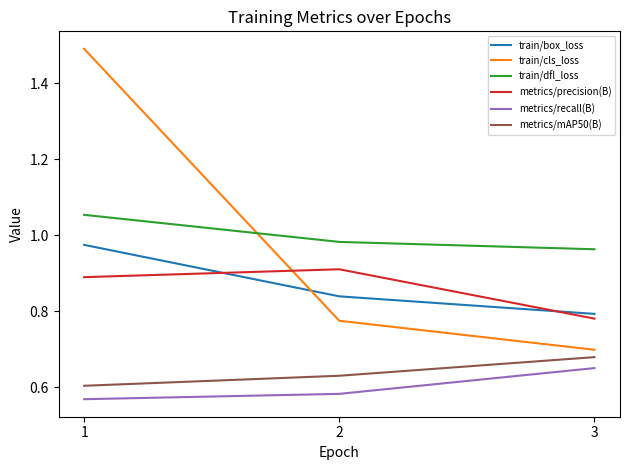

Is the value of train/cls_loss at 3 greater than the value of train/box_loss at 3?

No